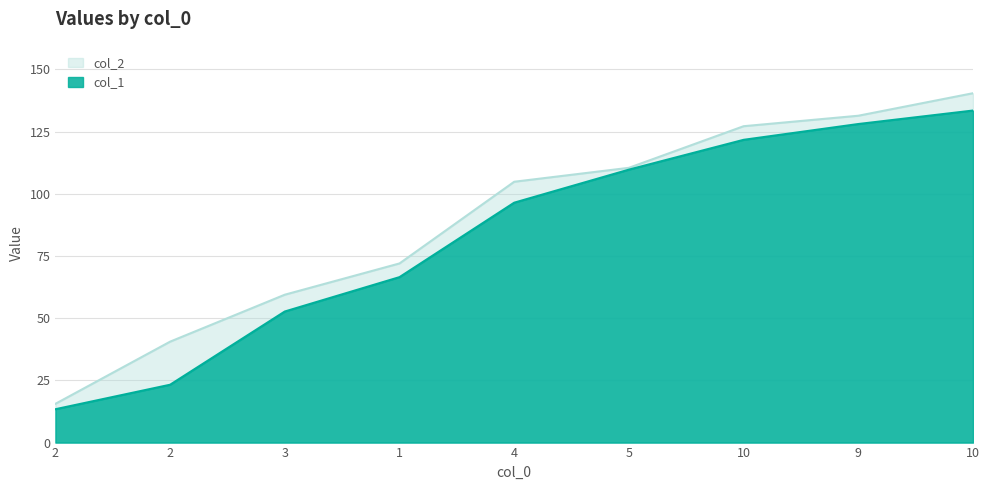

List the series in order of their overall mean, highest first.

col_2, col_1